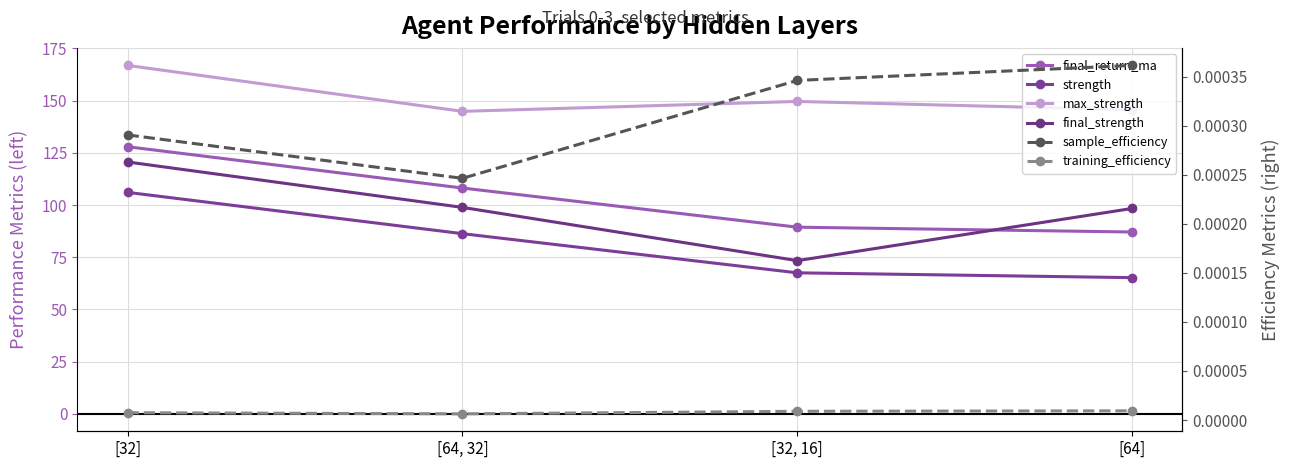

What are all the series names shown in the legend?

final_return_ma, strength, max_strength, final_strength, sample_efficiency, training_efficiency